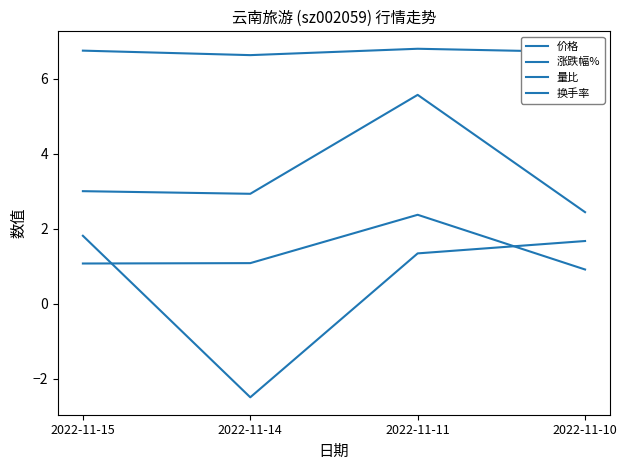

Does the chart display data point markers on the line(s)?

No